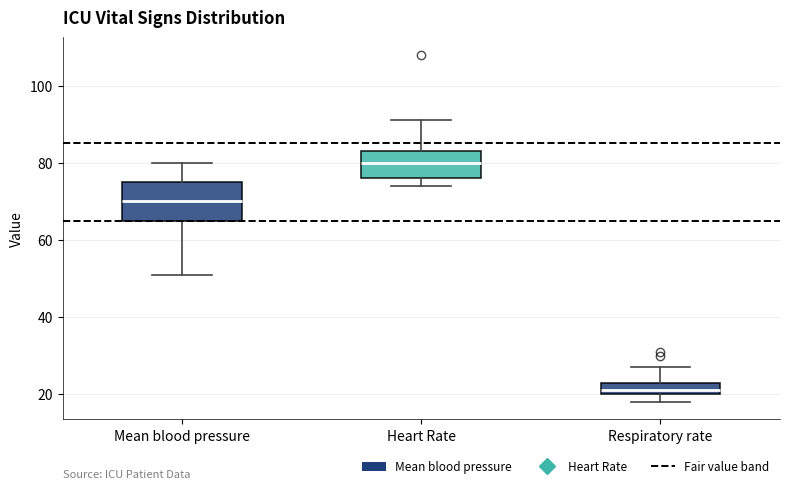

Which box has the highest median line?

Heart Rate